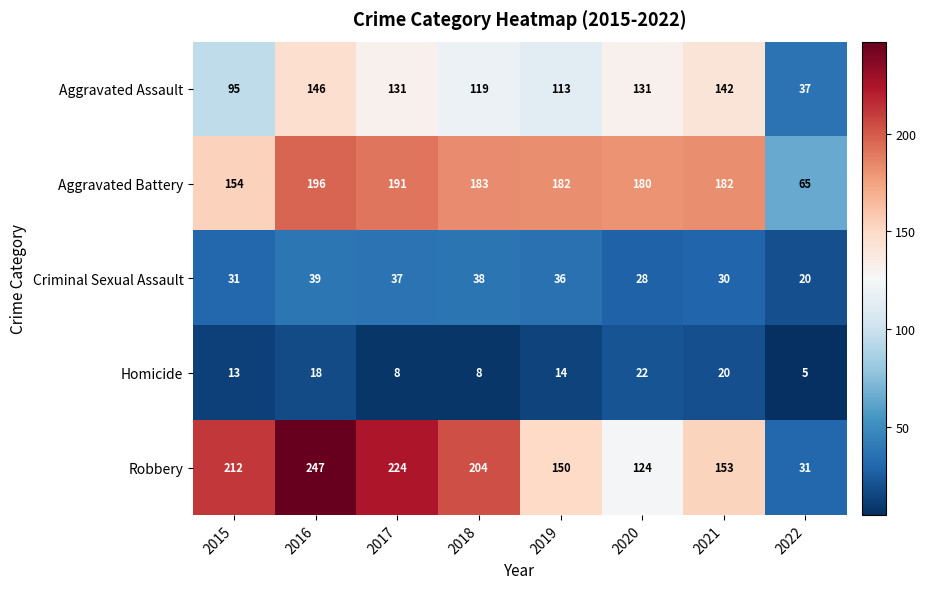

What is the difference between the second highest and minimum values in the Criminal Sexual Assault series?

18